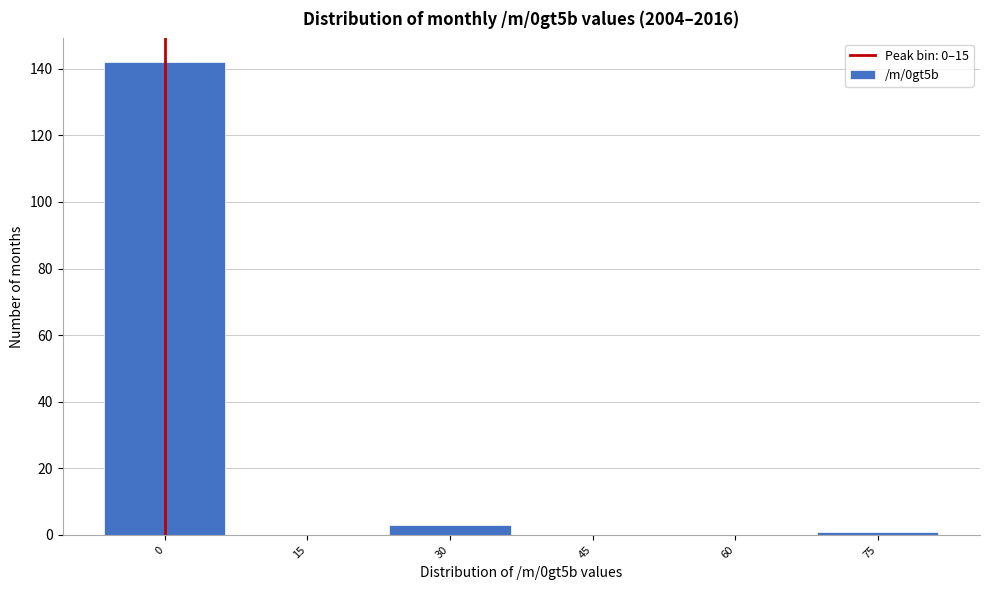

Reading left to right, list all the values displayed in this chart.

0=142	15=0	30=3	45=0	60=0	75=1